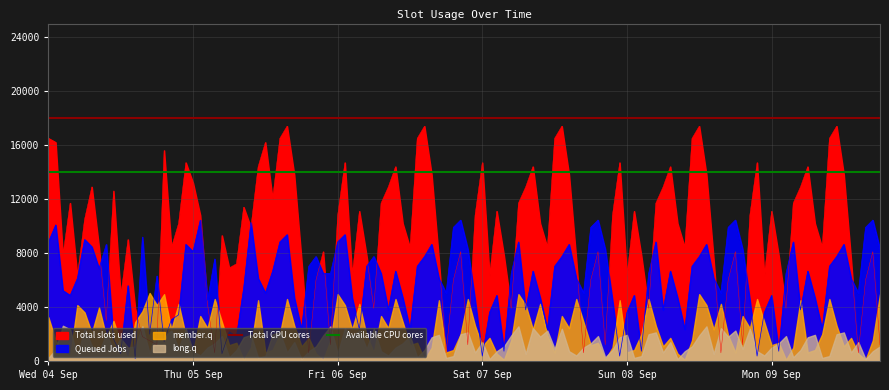

Is the value of Total CPU cores at Thu 05 Sep greater than the value of Available CPU cores at Thu 05 Sep?

Yes